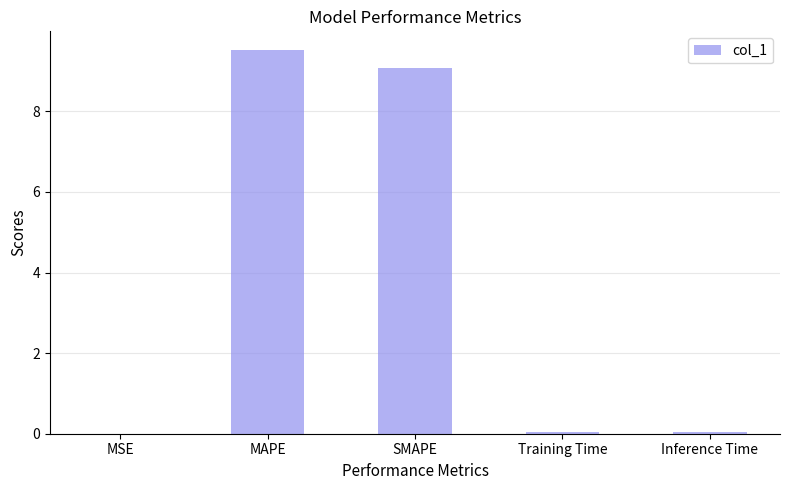

The value at SMAPE is 3.7. True or false?

False